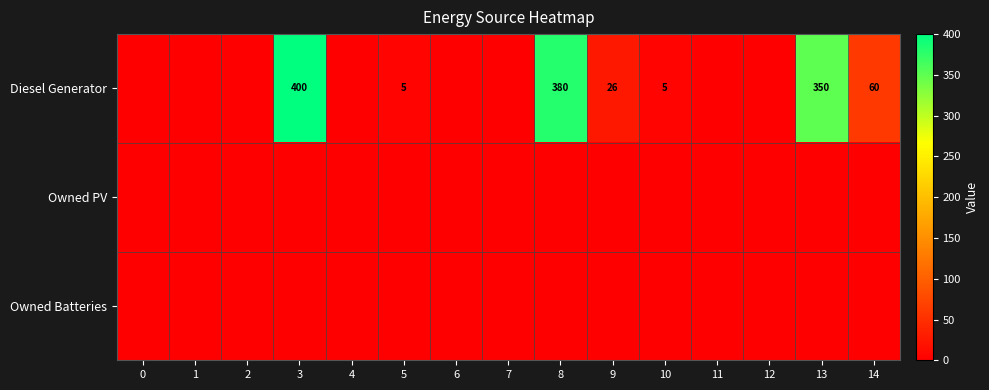

What is the difference between the Diesel Generator values at 3 and 13?

50